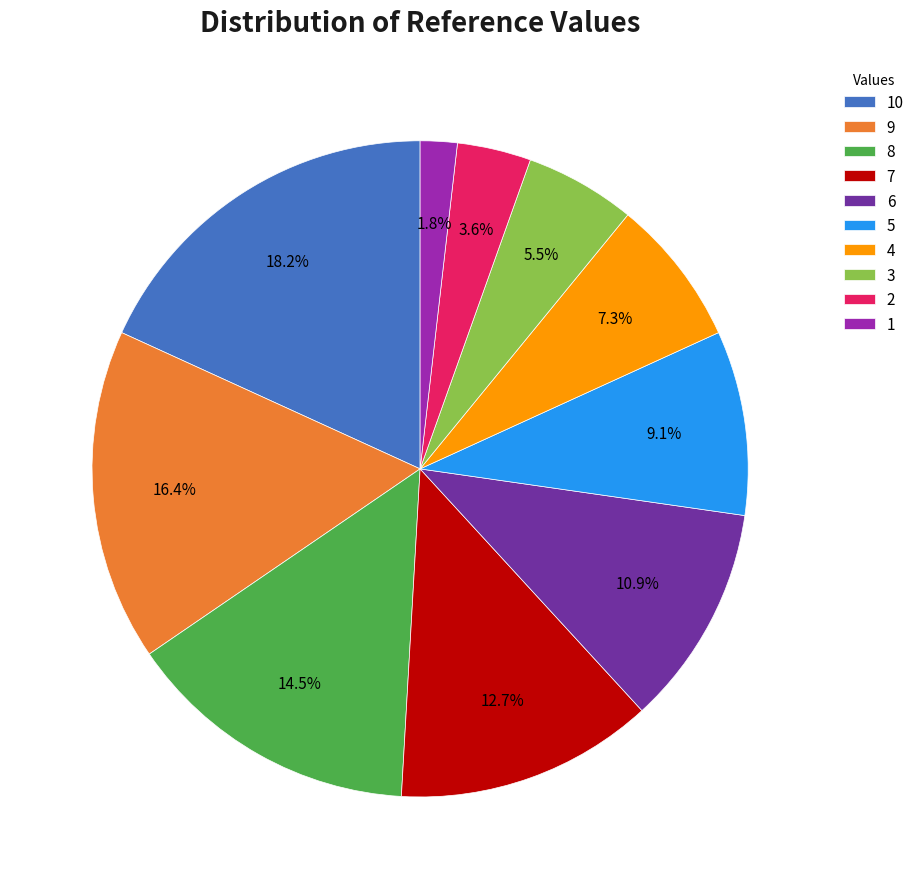

Is there a majority slice in this chart?

No